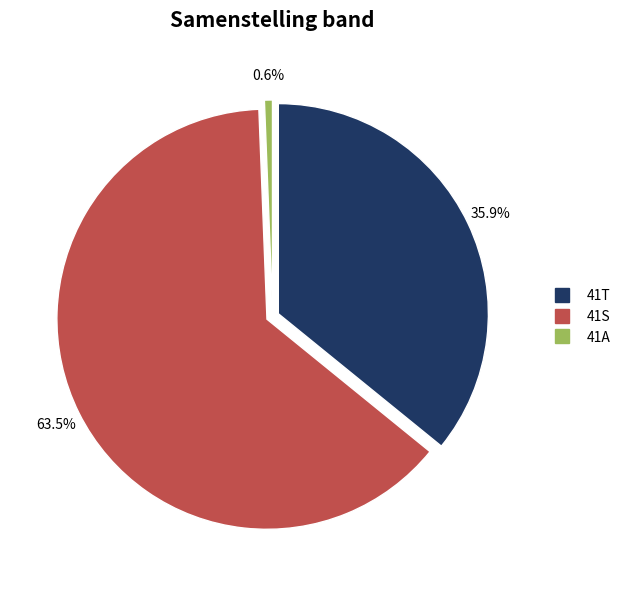

Is it true that 41S is 50% of the pie?

False